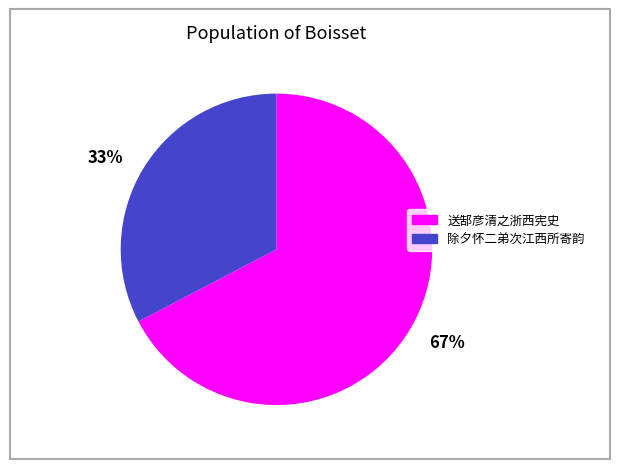

To the nearest percent, what is the average slice percentage?

50%